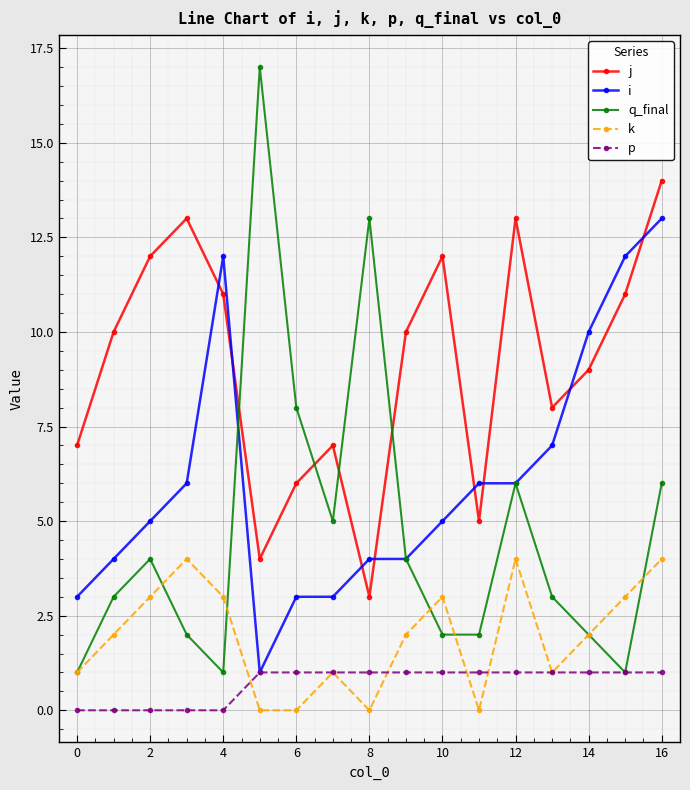

What is the maximum value shown in the chart?

17